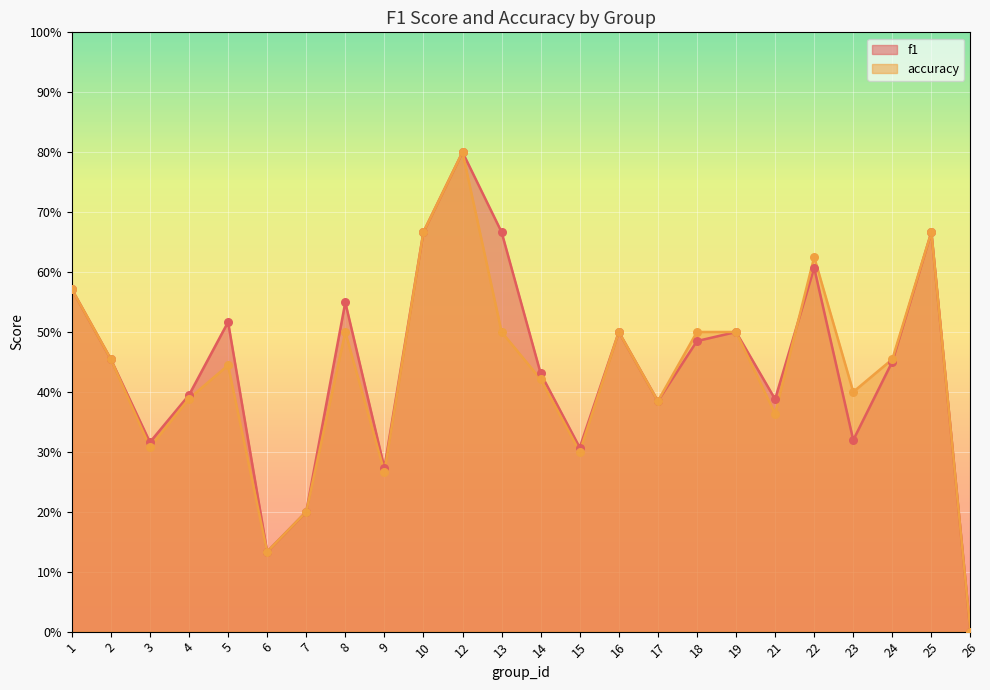

What are all the series names shown in the legend?

f1, accuracy